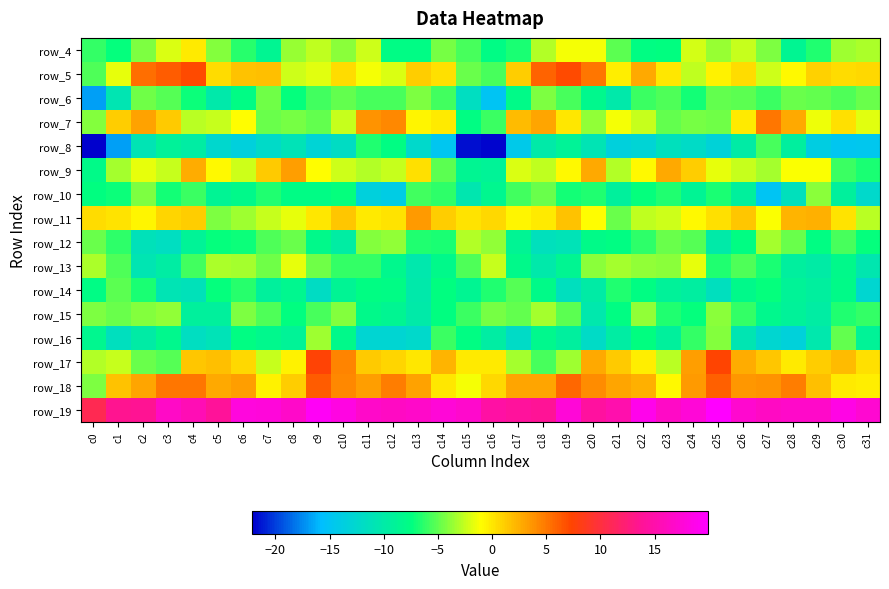

At which category is the sum across all series the highest?

c9